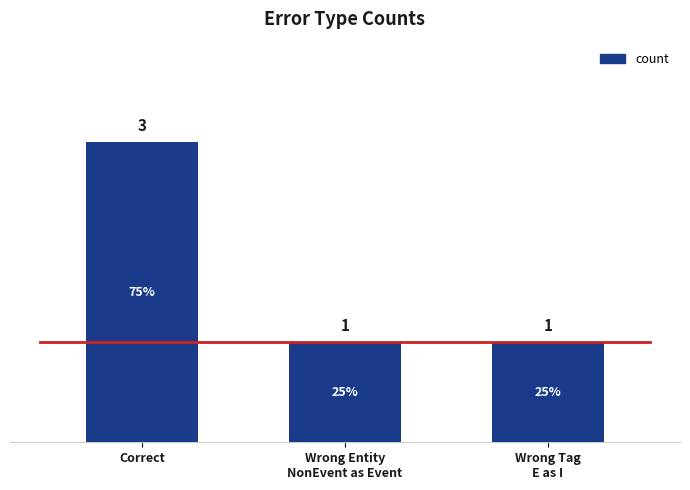

What is the change in value from Correct to Wrong Tag
E as I?

-2